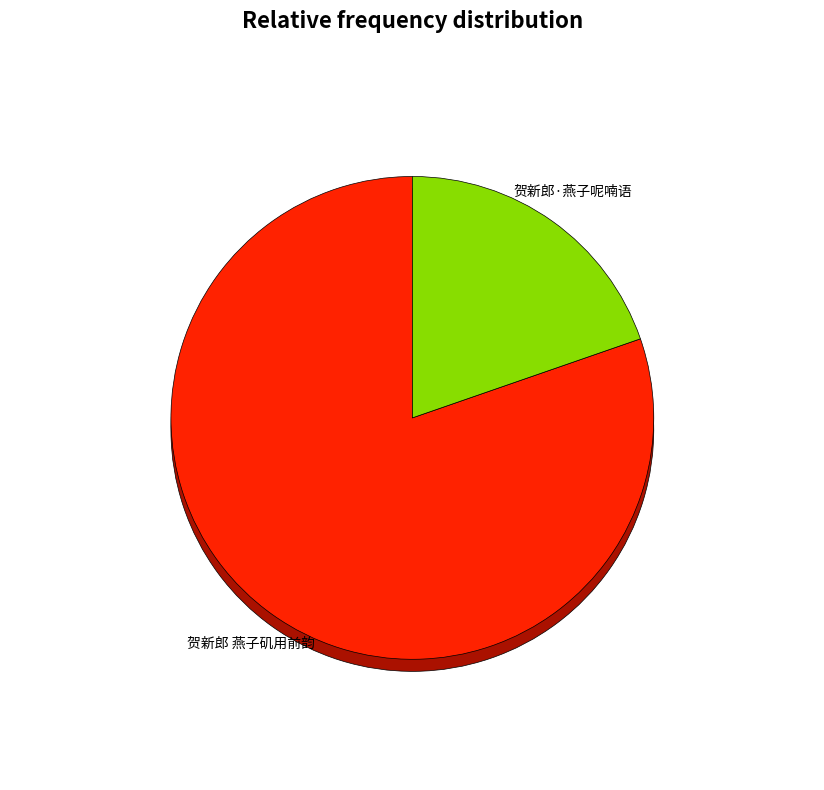

What is the change in value from 贺新郎 燕子矶用前韵 to 贺新郎·燕子呢喃语?

-595773